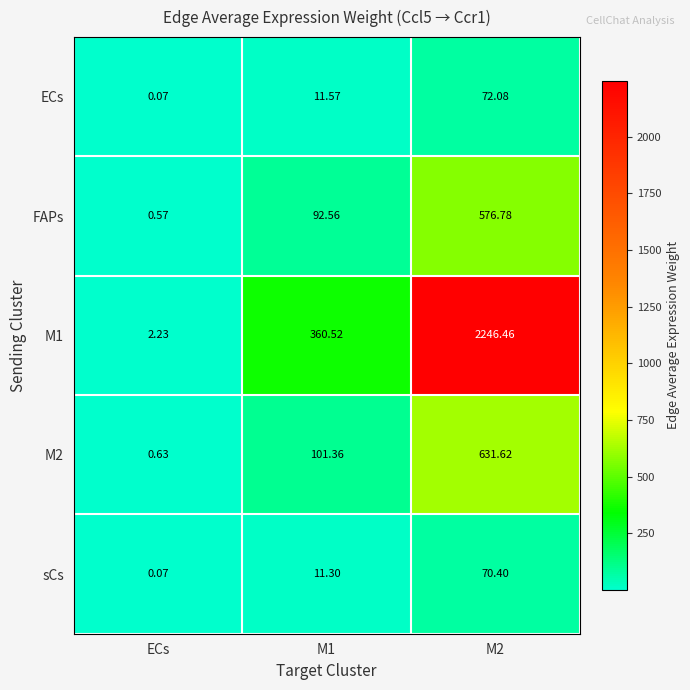

Is the value of FAPs at M1 greater than the value of sCs at ECs?

Yes